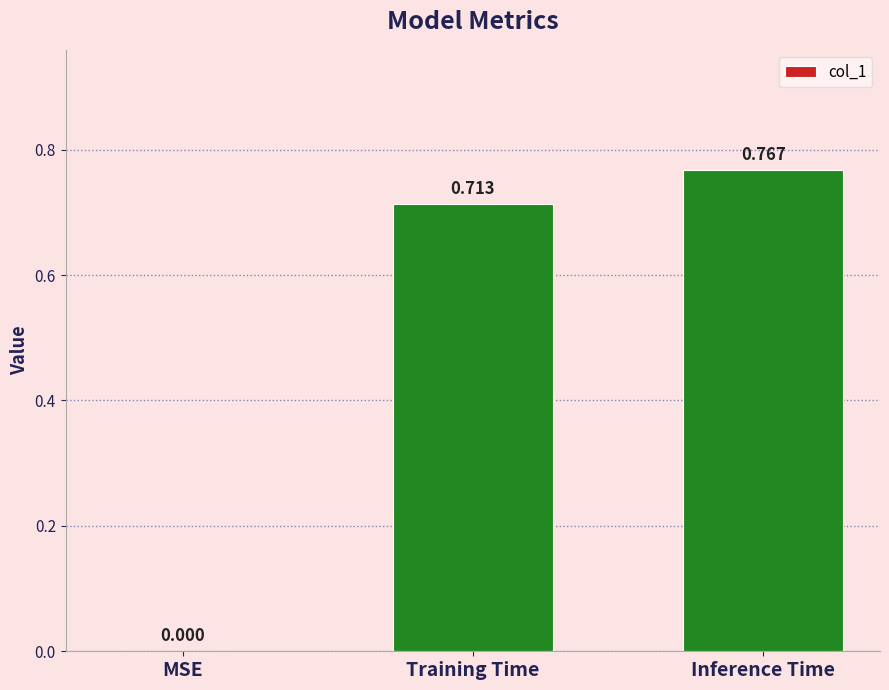

Which has a higher value, Training Time or MSE?

Training Time